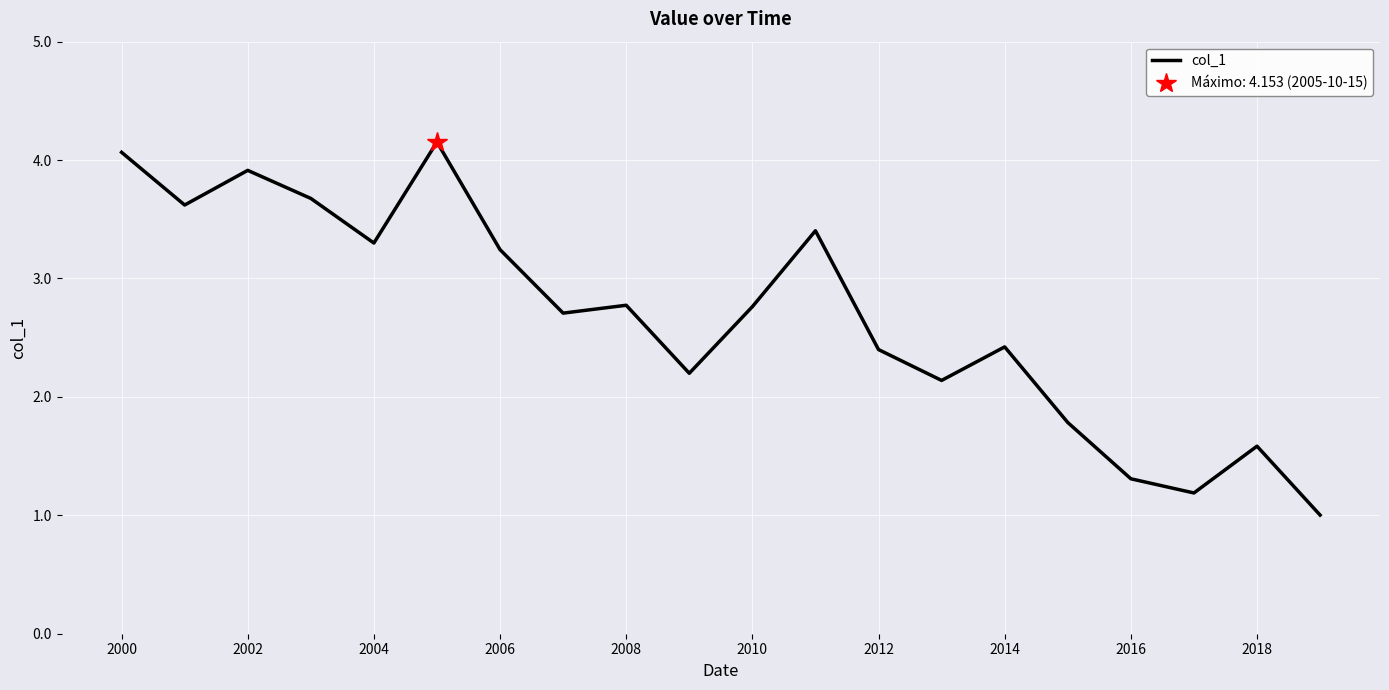

Is it true that col_1 equals 5.9 at 2002?

False